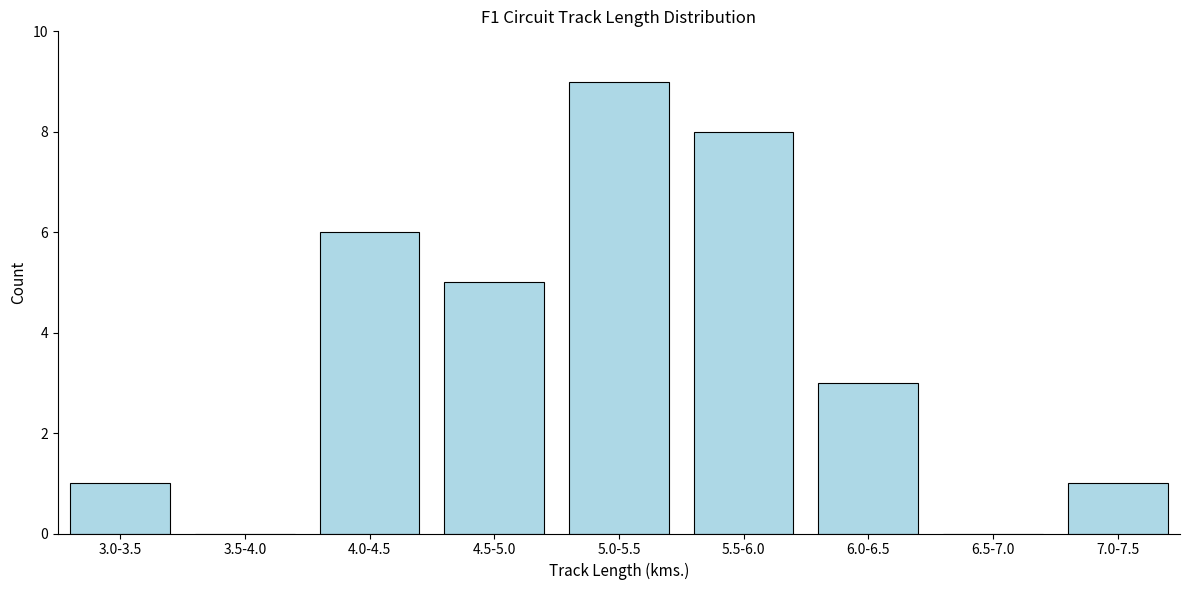

Reading left to right, list all the values displayed in this chart.

3.0-3.5=1	3.5-4.0=0	4.0-4.5=6	4.5-5.0=5	5.0-5.5=9	5.5-6.0=8	6.0-6.5=3	6.5-7.0=0	7.0-7.5=1